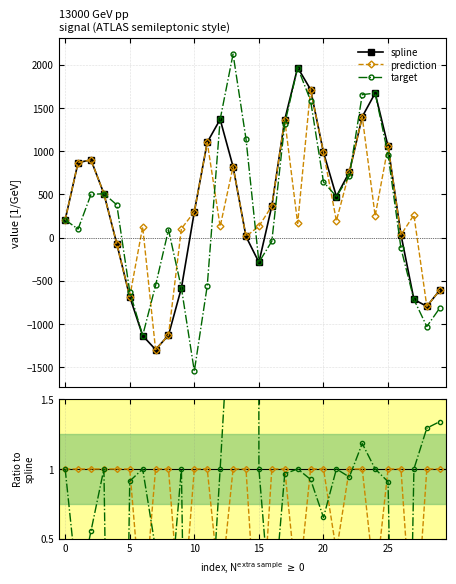

Reading left to right, list all the values displayed in this chart.

spline: 204.6	867.6	899.0	507.7	-73.7	-685.0	-1135.3	-1297.0	-1130.3	-584.3	297.8	1102.2	1368.0	820.5	12.4	-286.7	364.3	1363.9	1967.8	1713.7	985.0	475.1	757.0	1398.7	1672.2	1054.9	31.7	-716.3	-796.7	-609.6
prediction: 204.6	867.6	899.0	507.7	-73.7	-685.0	124.3	-1297.0	-1130.3	103.3	297.8	1102.2	128.3	820.5	12.4	131.2	364.3	1363.9	163.8	1713.7	985.0	194.1	757.0	1398.7	250.5	1054.9	31.7	260.8	-796.7	-609.6
target: 204.6	98.1	499.0	507.7	378.3	-625.4	-1135.3	-554.1	90.1	-584.3	-1546.4	-558.9	1368.0	2123.8	1141.9	-286.7	-42.9	1316.7	1967.8	1585.2	642.7	475.1	713.3	1654.0	1672.2	958.2	-125.9	-716.3	-1030.0	-816.5
prediction / spline: 1.0	1.0	1.0	1.0	1.0	1.0	-0.1	1.0	1.0	-0.2	1.0	1.0	0.1	1.0	1.0	-0.5	1.0	1.0	0.1	1.0	1.0	0.4	1.0	1.0	0.1	1.0	1.0	-0.4	1.0	1.0
target / spline: 1.0	0.1	0.6	1.0	-5.1	0.9	1.0	0.4	-0.1	1.0	-5.2	-0.5	1.0	2.6	92.3	1.0	-0.1	1.0	1.0	0.9	0.7	1.0	0.9	1.2	1.0	0.9	-4.0	1.0	1.3	1.3